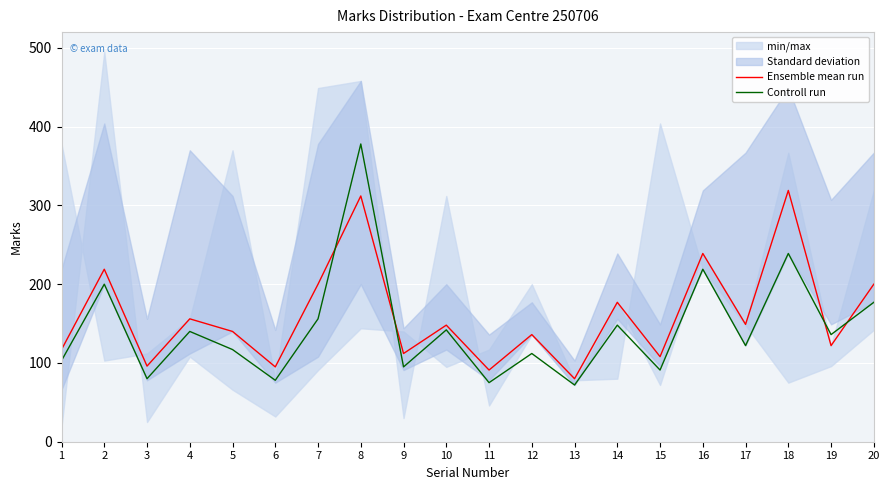

Between which two adjacent categories do Controll run and Ensemble mean run first intersect?

7 and 8